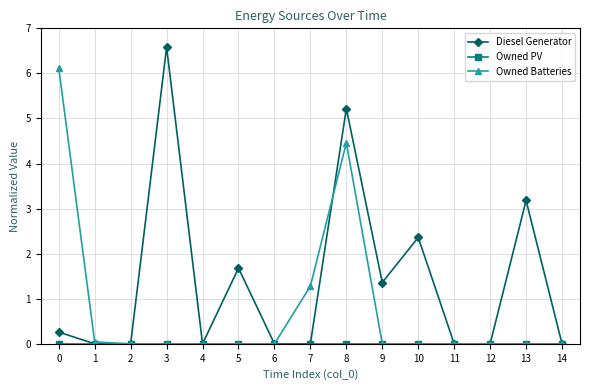

Is it true that Owned Batteries equals -2.9 at 14?

False